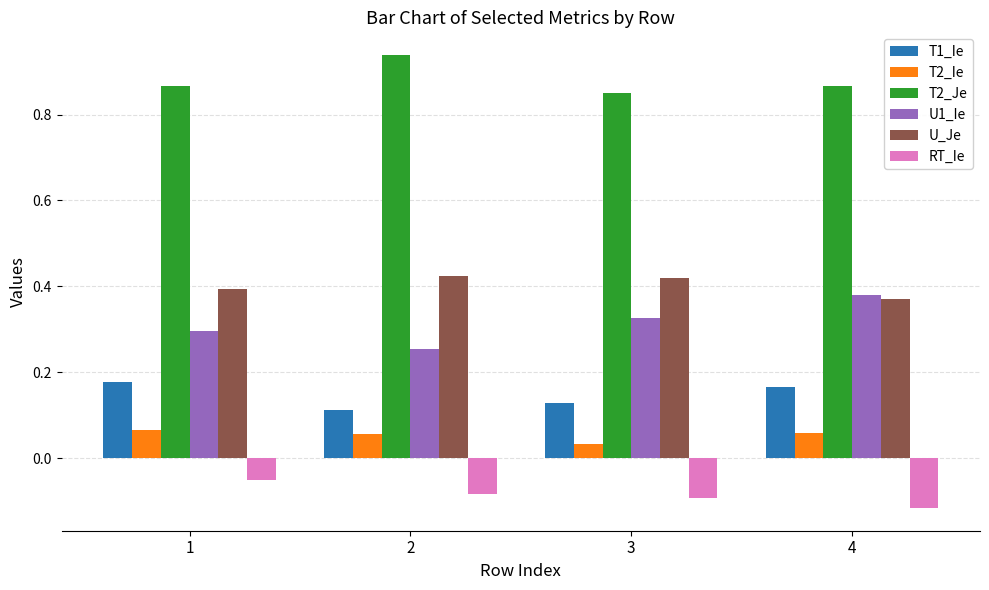

Is the value of U1_Ie at 2 greater than the value of T1_Ie at 1?

Yes